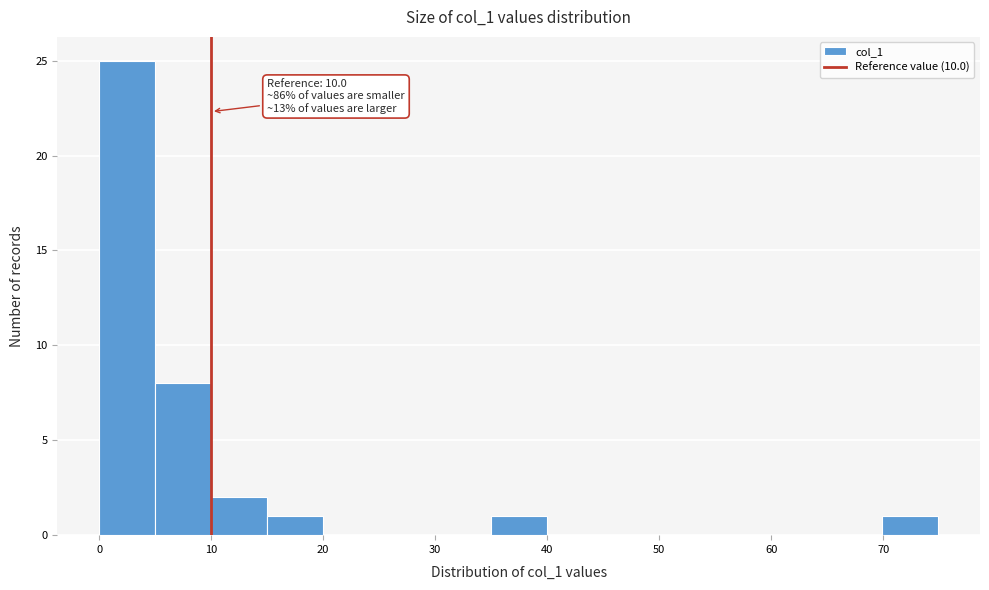

Which range on the x-axis has the tallest bar?

0 to 5